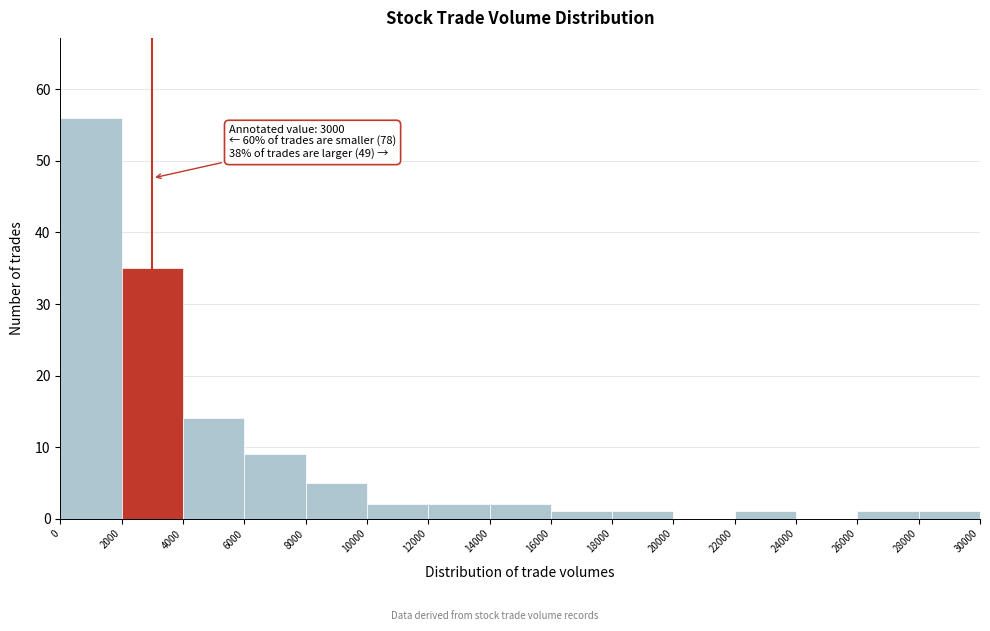

Which range on the x-axis has the tallest bar?

0 to 2000